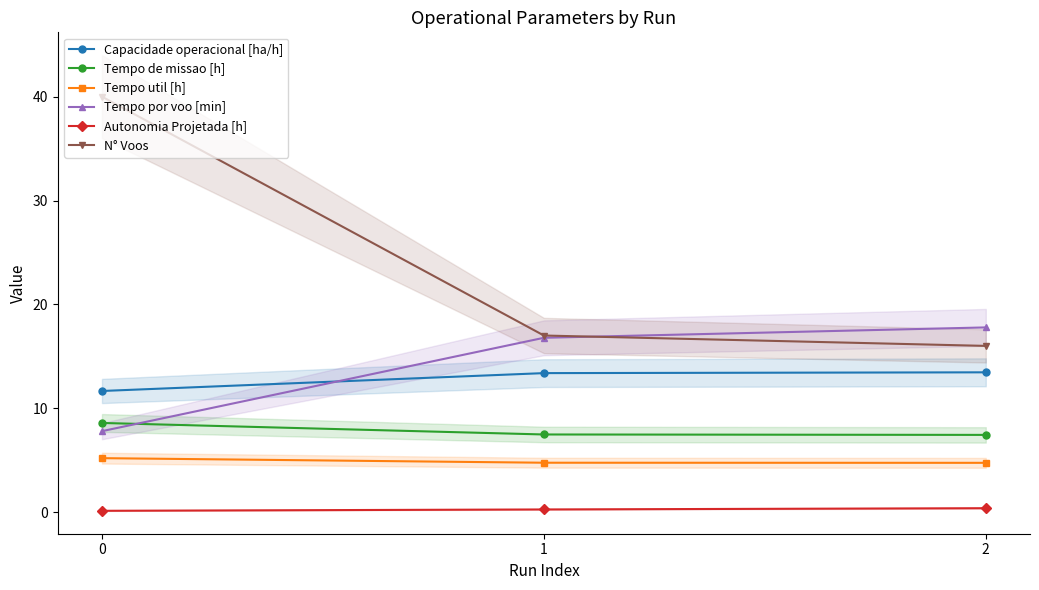

What is the maximum value shown in the chart?

40.0